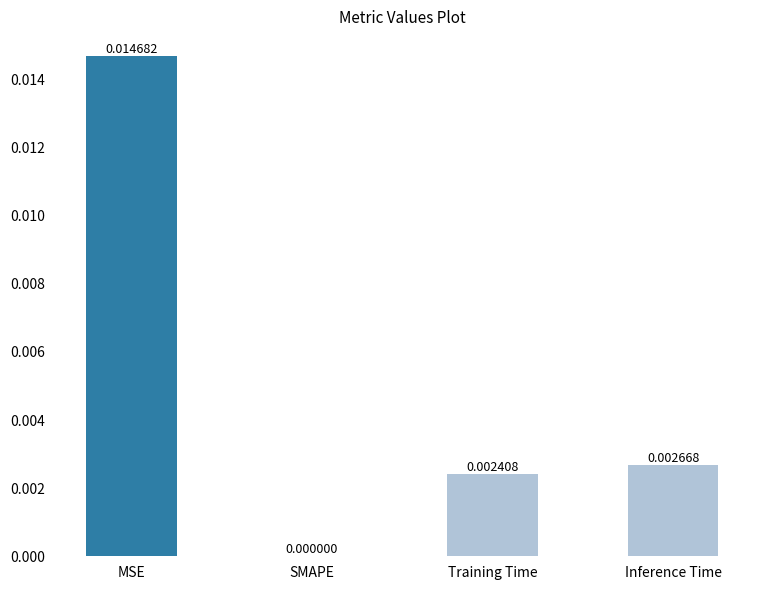

At which category does the chart reach its peak across all series?

MSE